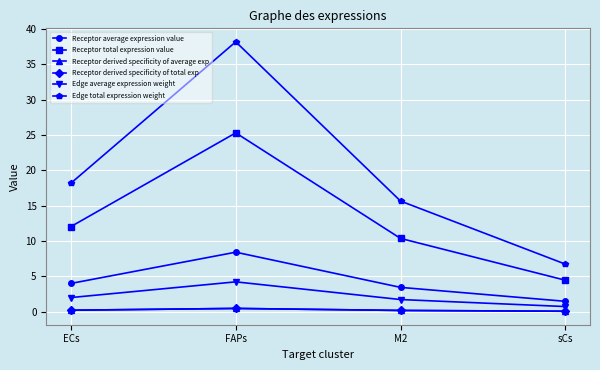

Reading left to right, list all the values displayed in this chart.

Receptor average expression value: 4.0	8.4	3.5	1.5
Receptor total expression value: 12.1	25.3	10.4	4.5
Receptor derived specificity of average exp: 0.2	0.5	0.2	0.1
Receptor derived specificity of total exp: 0.2	0.5	0.2	0.1
Edge average expression weight: 2.0	4.2	1.7	0.8
Edge total expression weight: 18.2	38.2	15.7	6.8